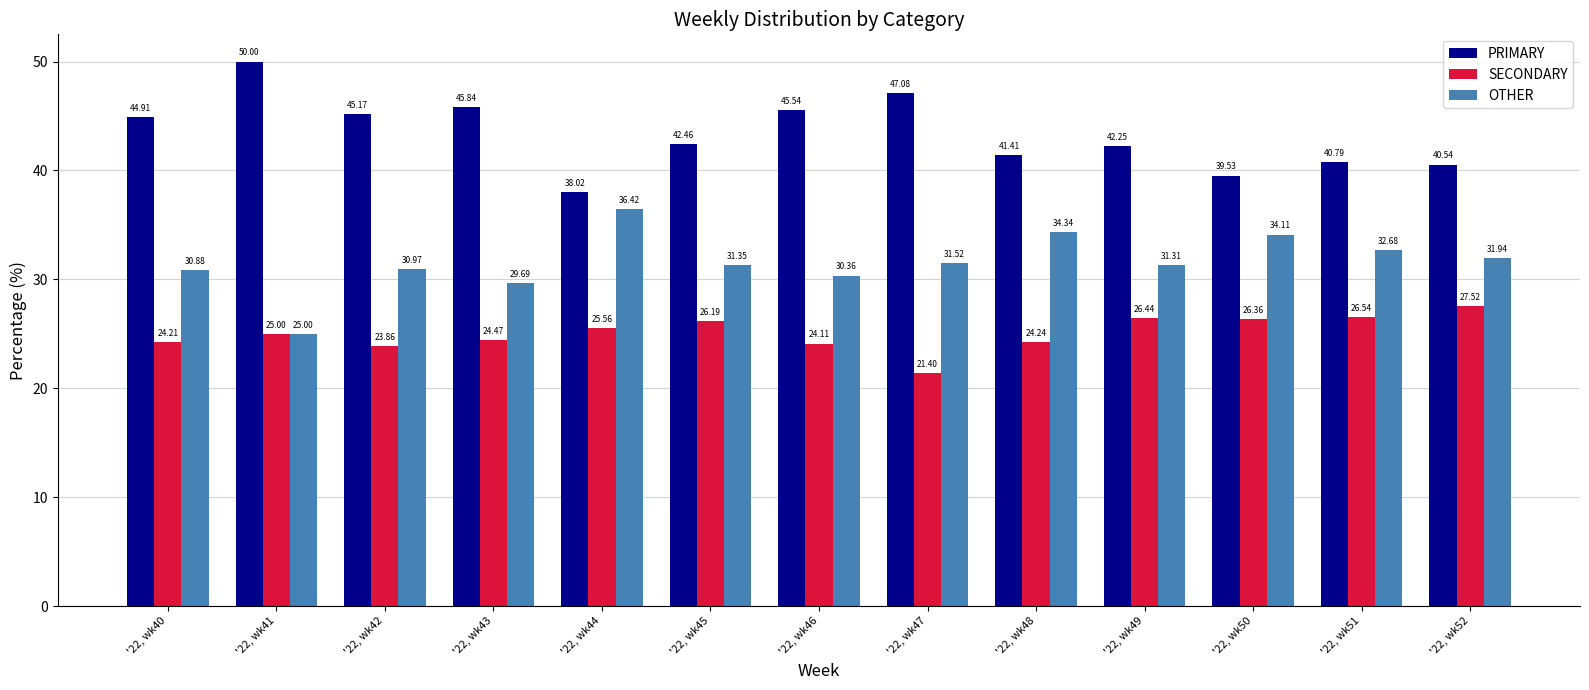

At which label does OTHER first exceed 31?

'22, wk44